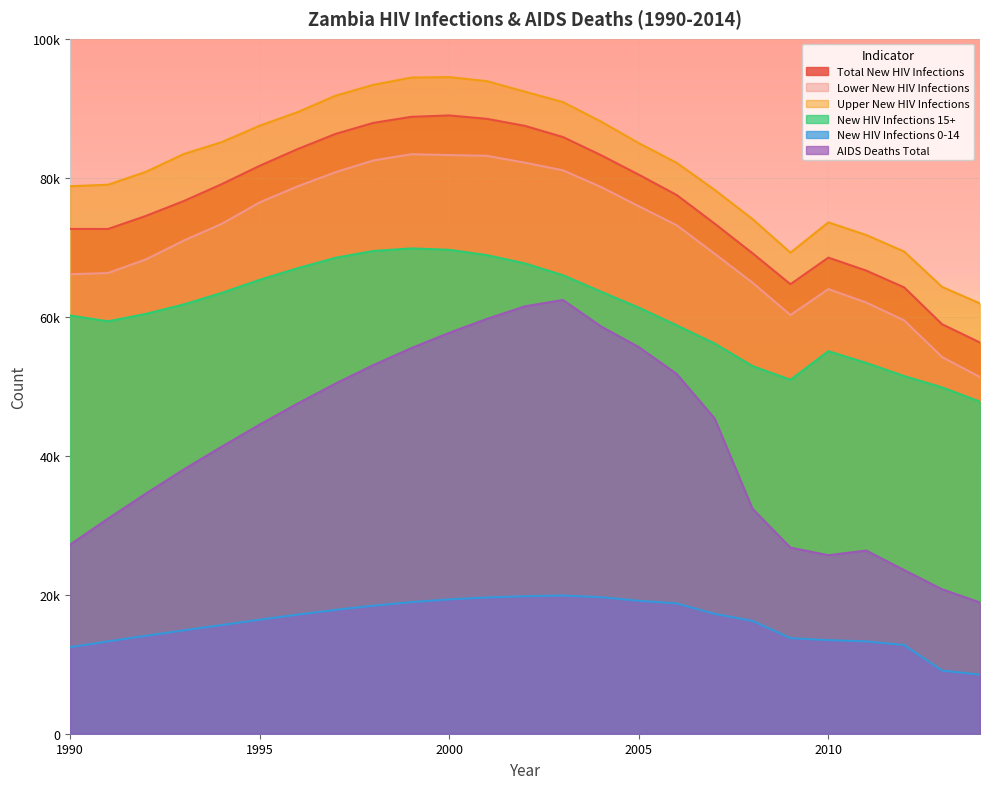

Which series has the largest total across all categories?

Upper New HIV Infections